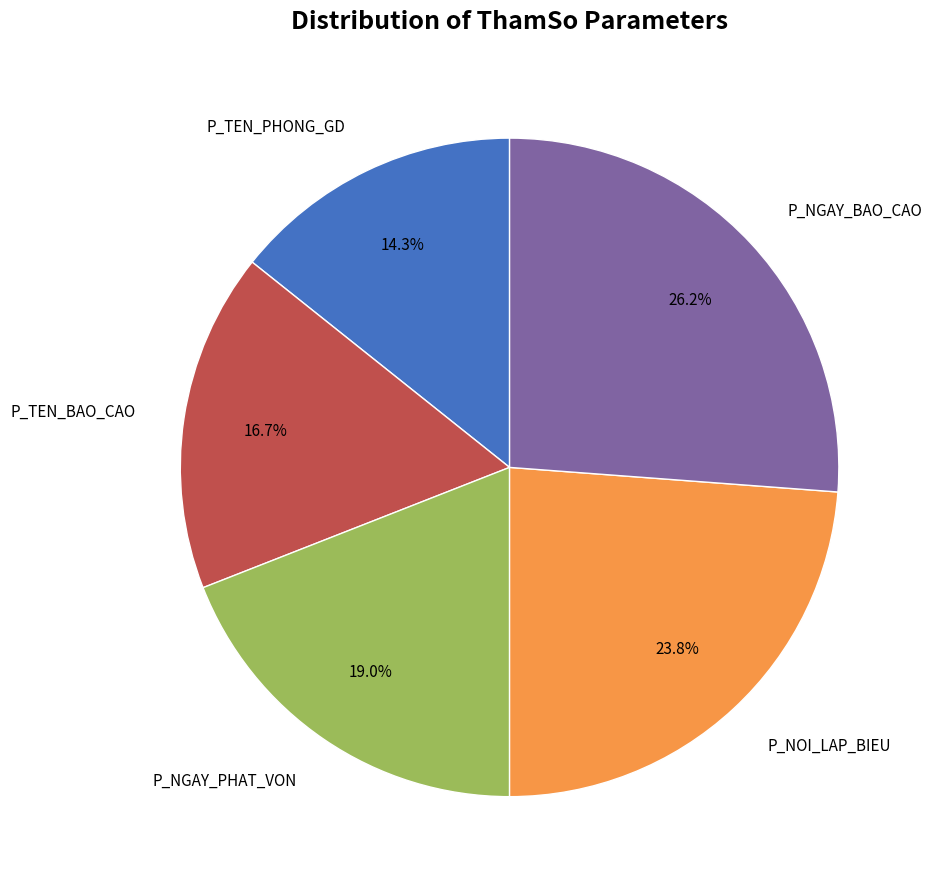

Is there a majority slice in this chart?

No